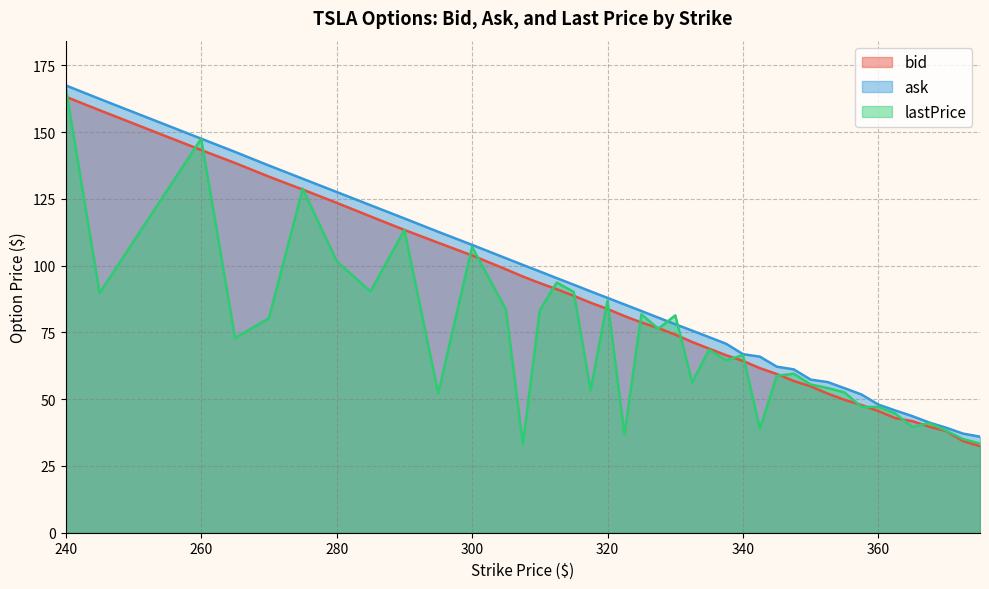

What is the maximum value for ask?

167.4